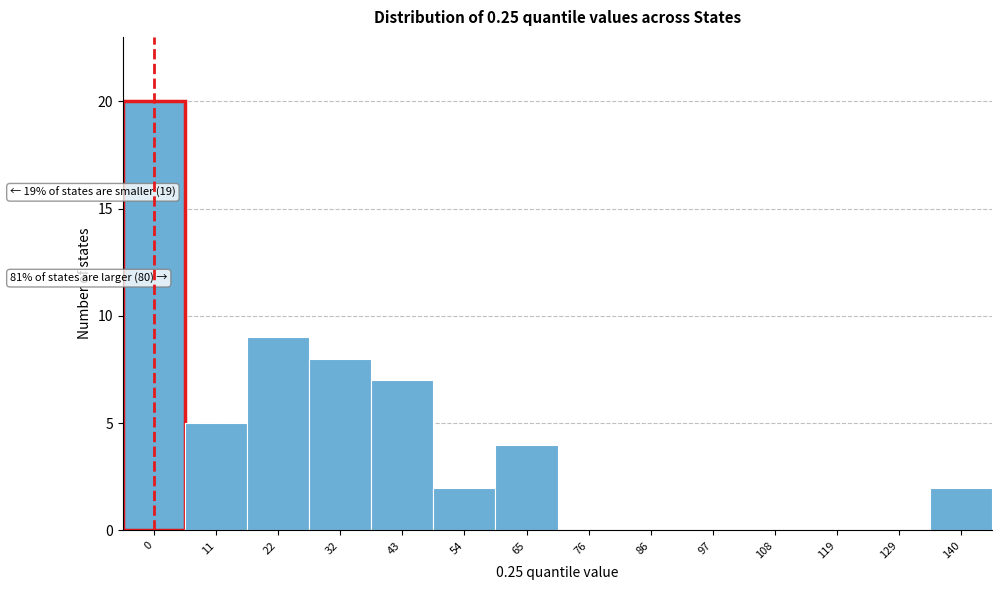

Reading left to right, what are all the values shown in this chart?

0=20	11=5	22=9	32=8	43=7	54=2	65=4	76=0	86=0	97=0	108=0	119=0	129=0	140=2